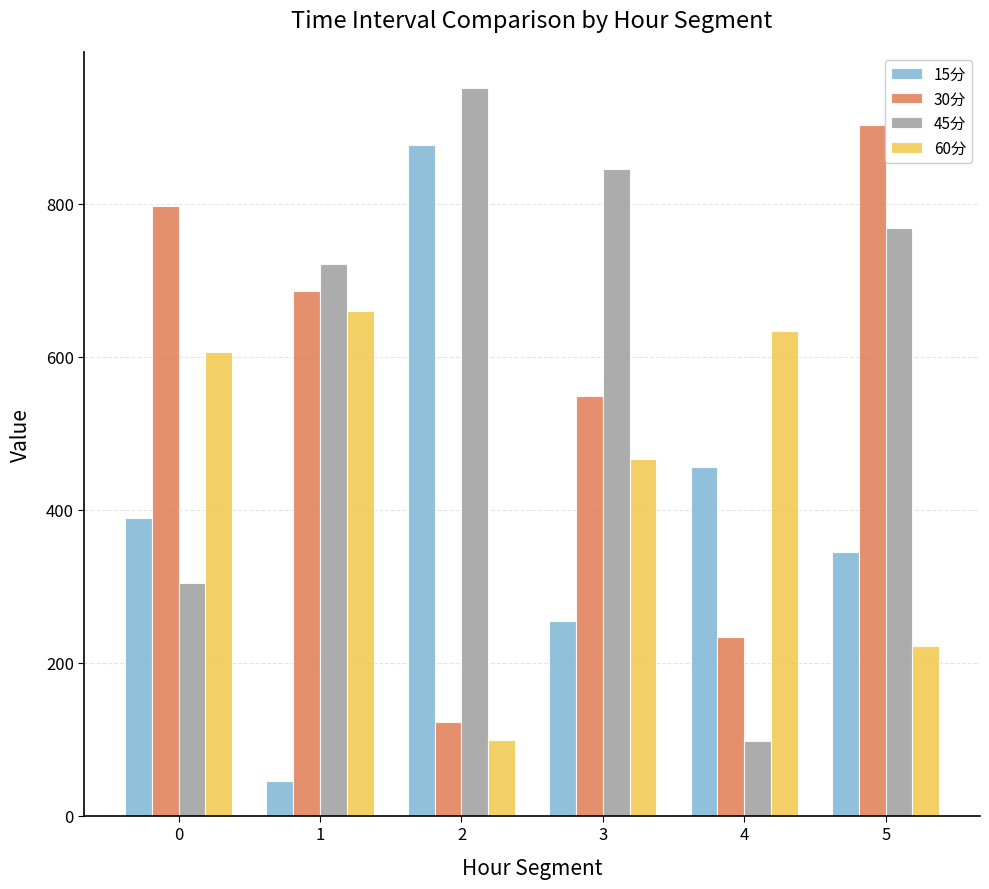

The value of 15分 at 0 is 389.6. True or false?

True